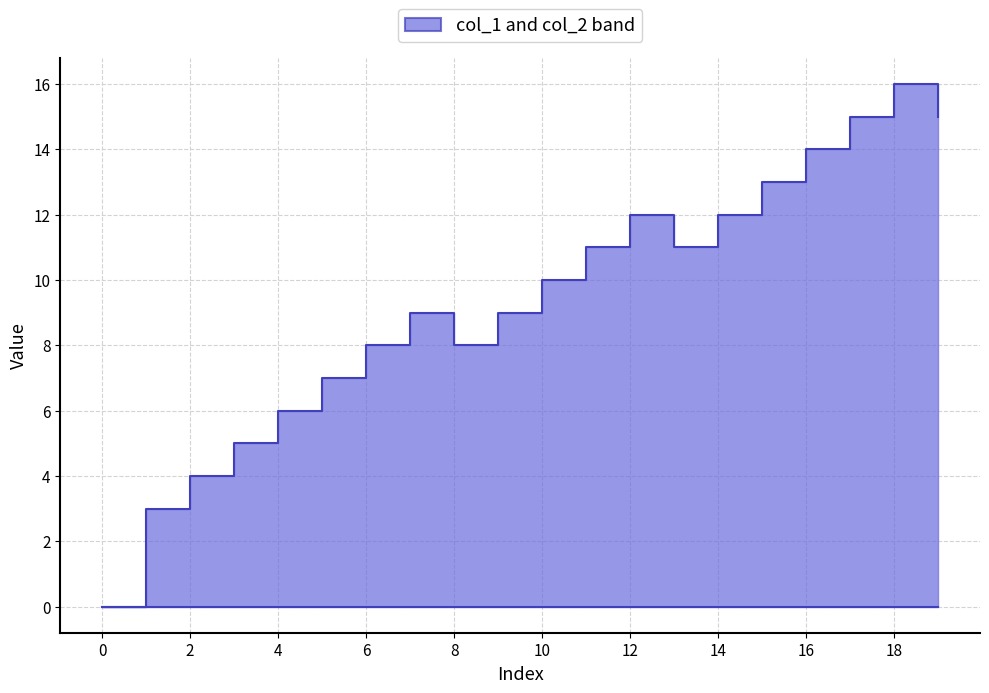

True or false: col_1 and col_2 intersect in this chart.

False